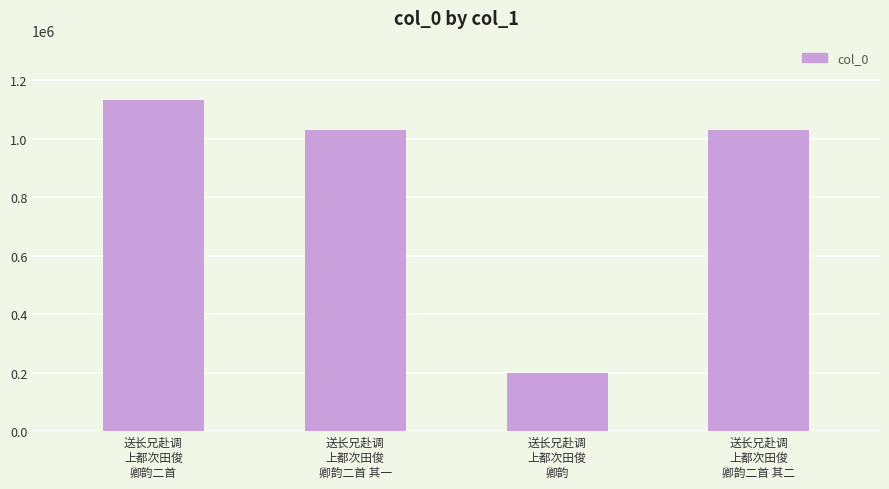

What is the sum of the values at 送长兄赴调
上都次田俊
卿韵二首 其一 and 送长兄赴调
上都次田俊
卿韵?

1228387